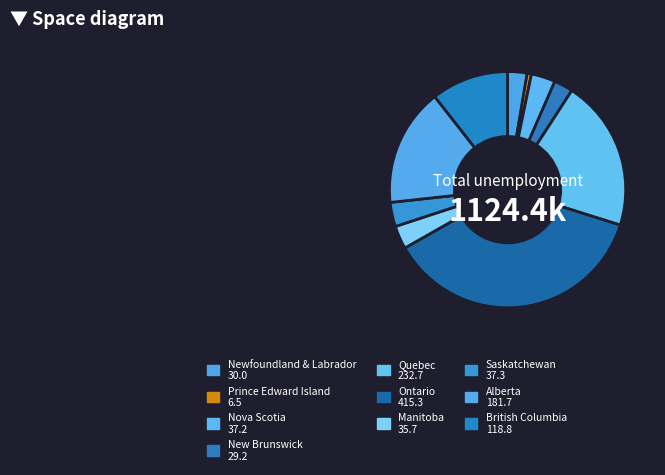

Between Alberta and Ontario, which is larger?

Ontario